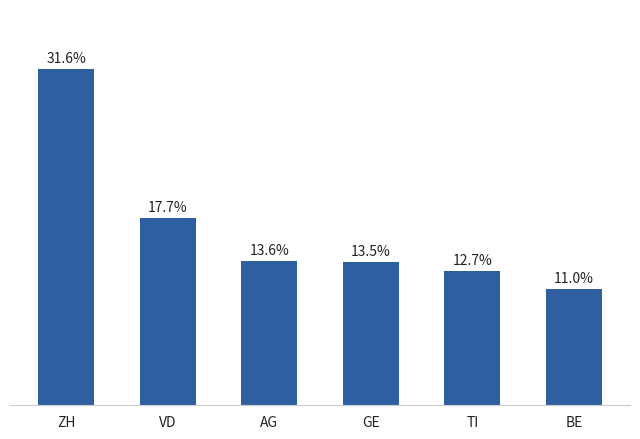

What is the label of the 6th bar from the right?

ZH